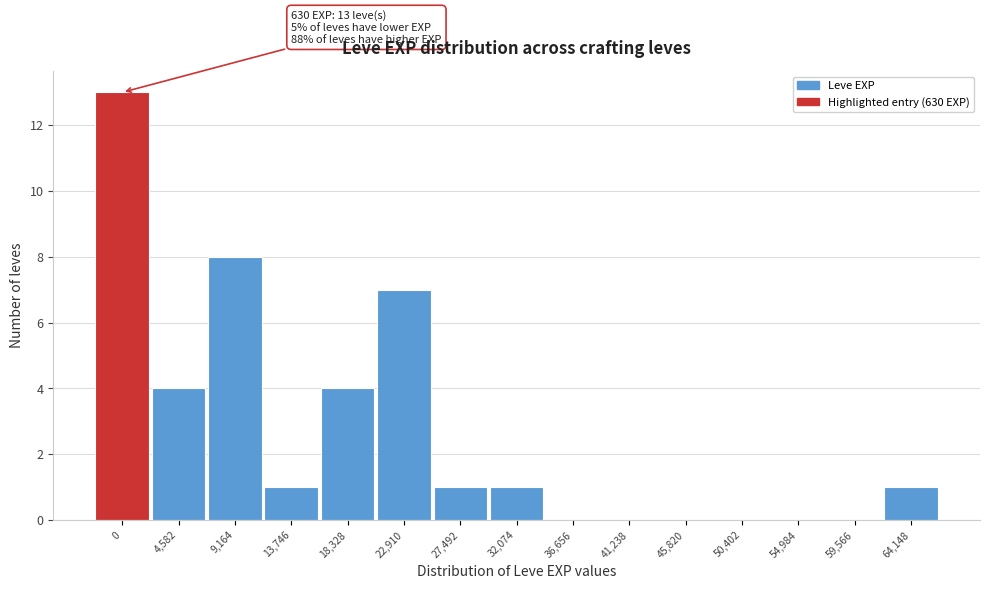

Reading right to left, what are all the values shown in this chart?

64,148=1	59,566=0	54,984=0	50,402=0	45,820=0	41,238=0	36,656=0	32,074=1	27,492=1	22,910=7	18,328=4	13,746=1	9,164=8	4,582=4	0=13